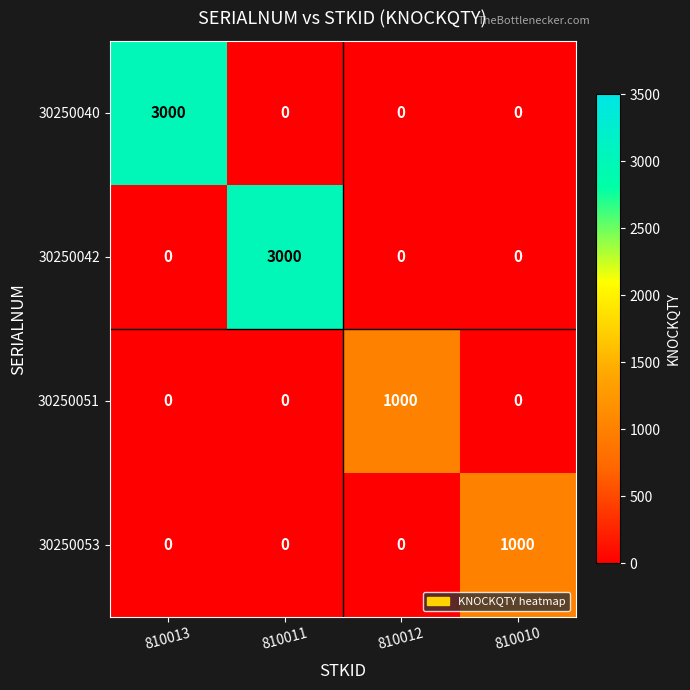

What is the total value across all series at 810013?

3000